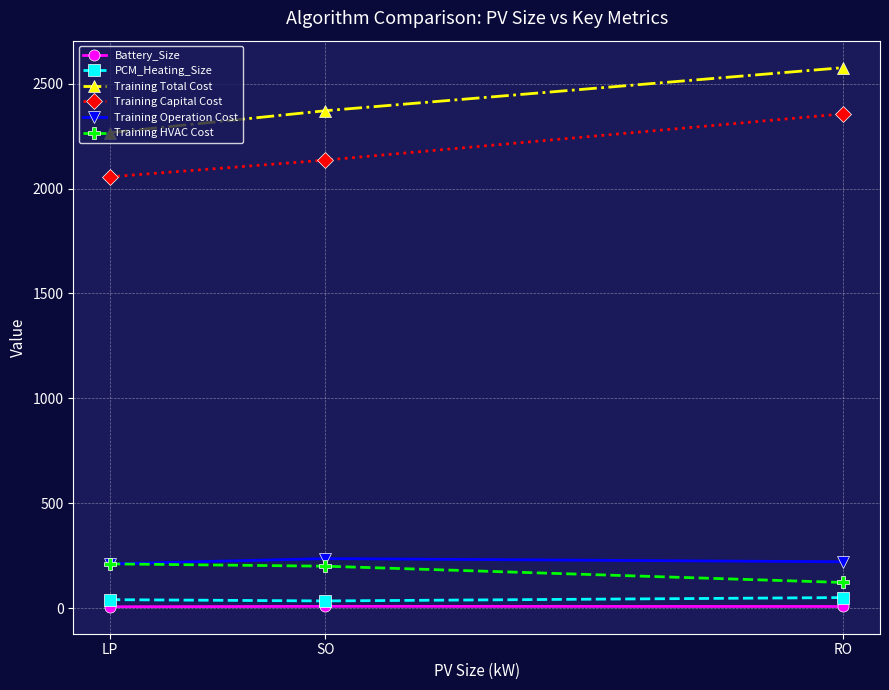

At SO, list the series in order from smallest to largest.

Battery_Size, PCM_Heating_Size, Training HVAC Cost, Training Operation Cost, Training Capital Cost, Training Total Cost